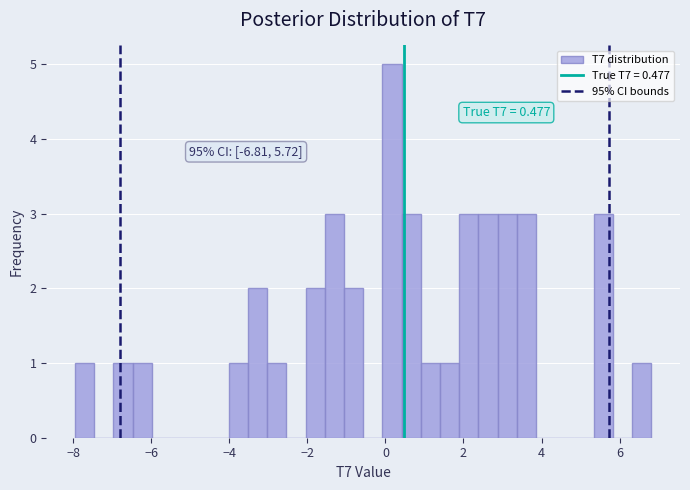

Read against the x-axis, roughly where is the centre of the tallest bar?

0.2